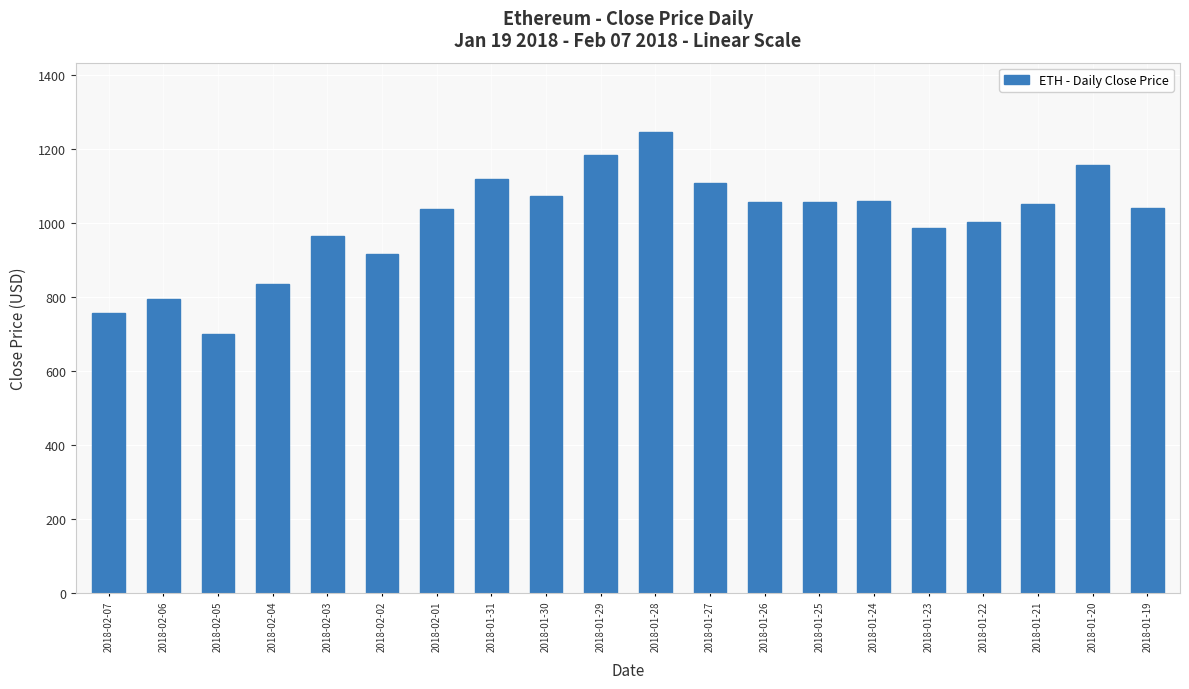

What is the label of the 6th bar from the left?

2018-02-02